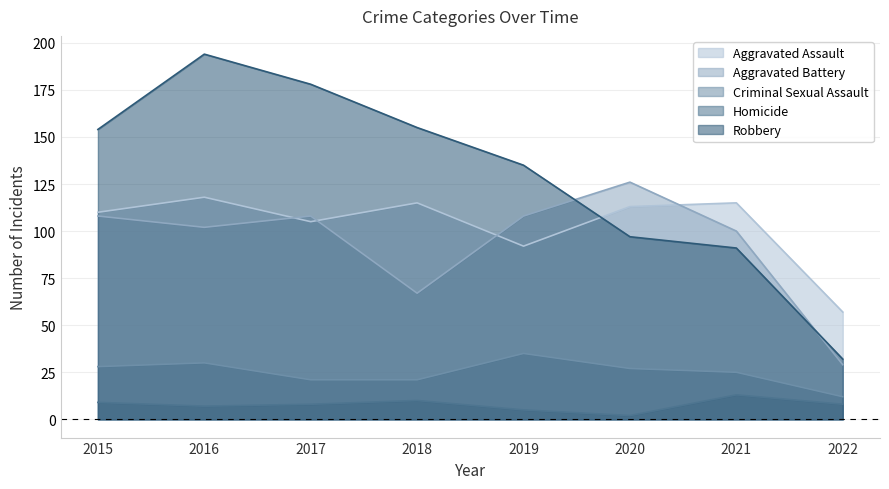

At which category is the sum across all series the highest?

2016